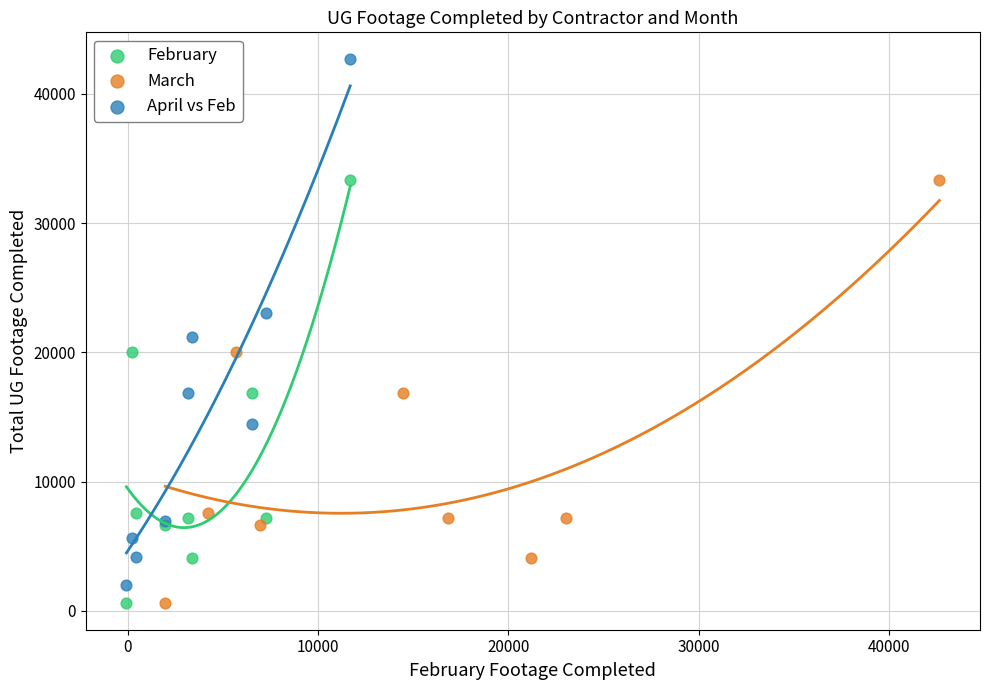

Which series has the widest spread of Y values?

April vs Feb